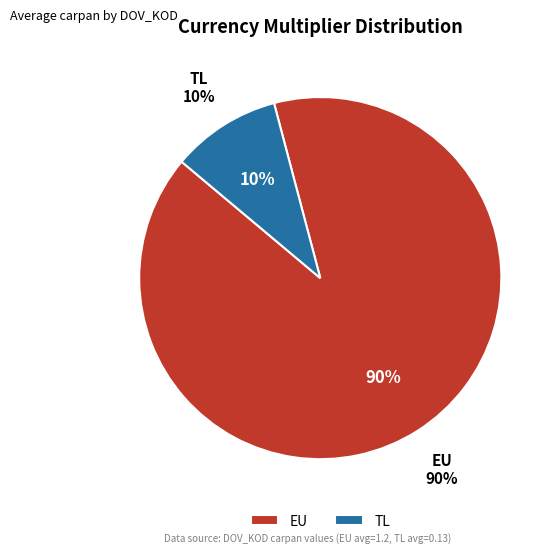

What is the largest slice in the pie chart?

EU